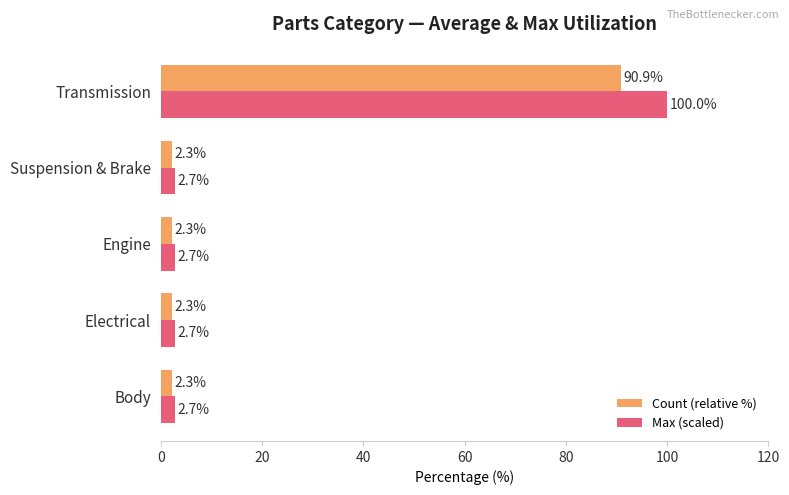

What is the sum of all Max (scaled) values?

110.9